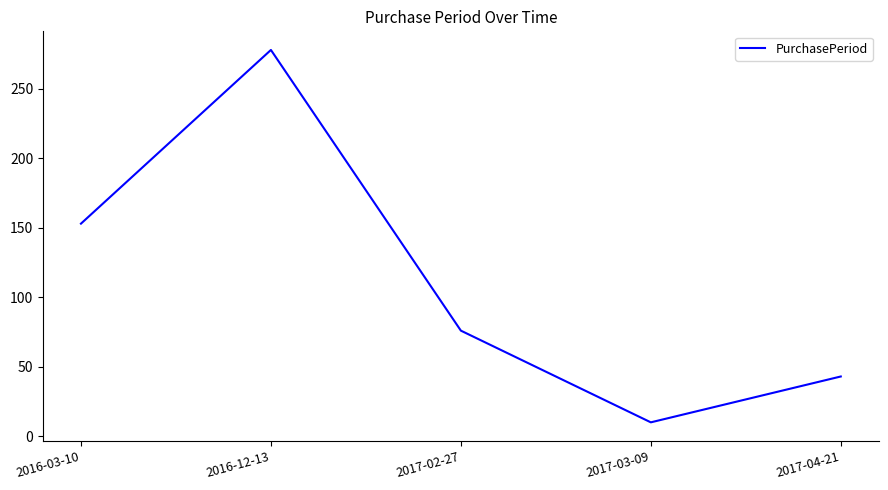

True or false: the data shows 72 at 2017-04-21.

False